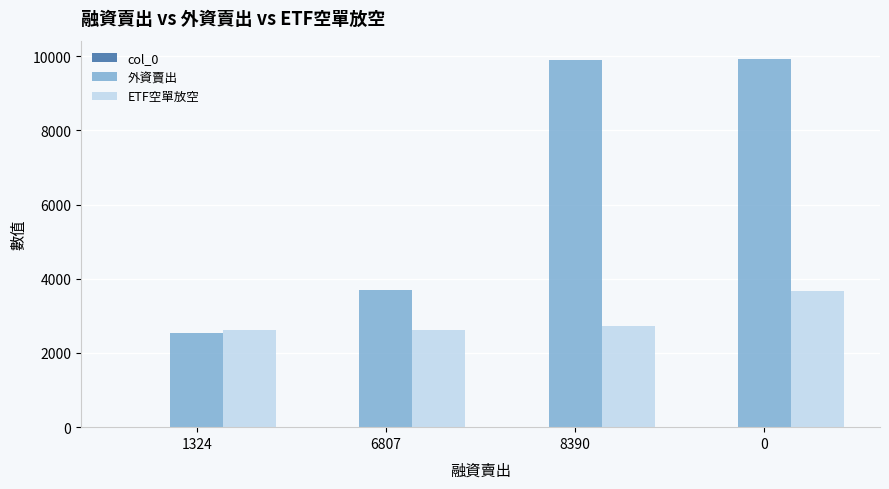

What is the maximum value shown in the chart?

9924